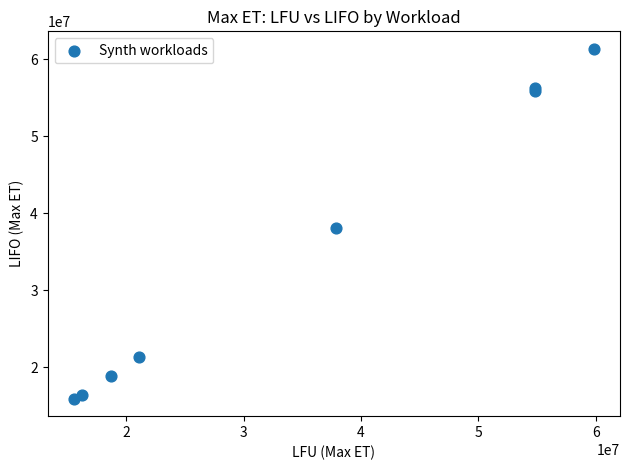

What Y value in the scatter plot is closest to 38636019?

38093262